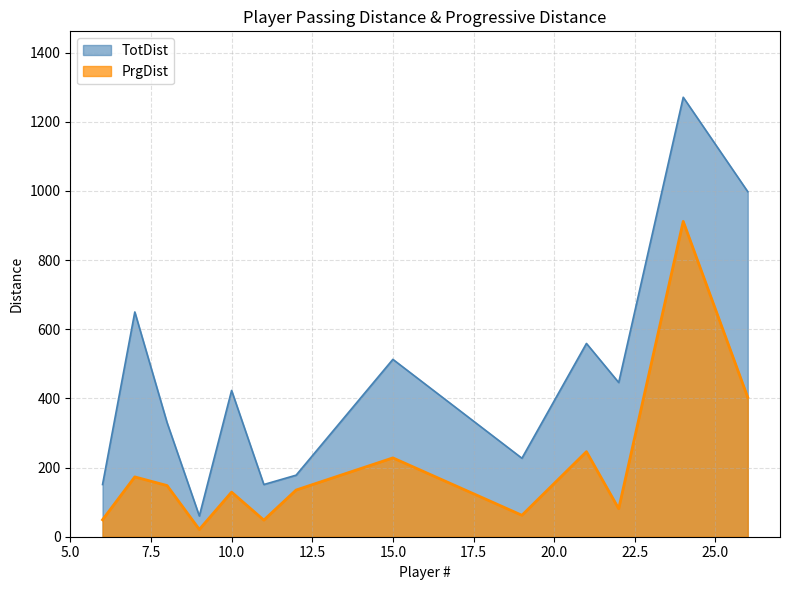

What is the average value of the TotDist series?

458